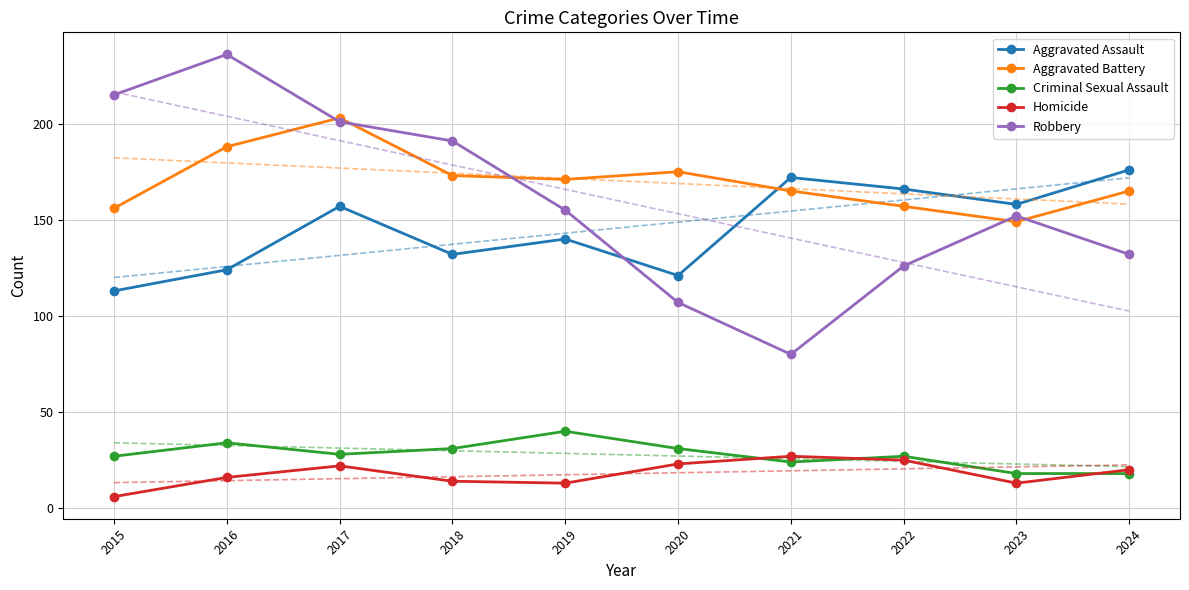

At how many categories does at least one series exceed 69?

10